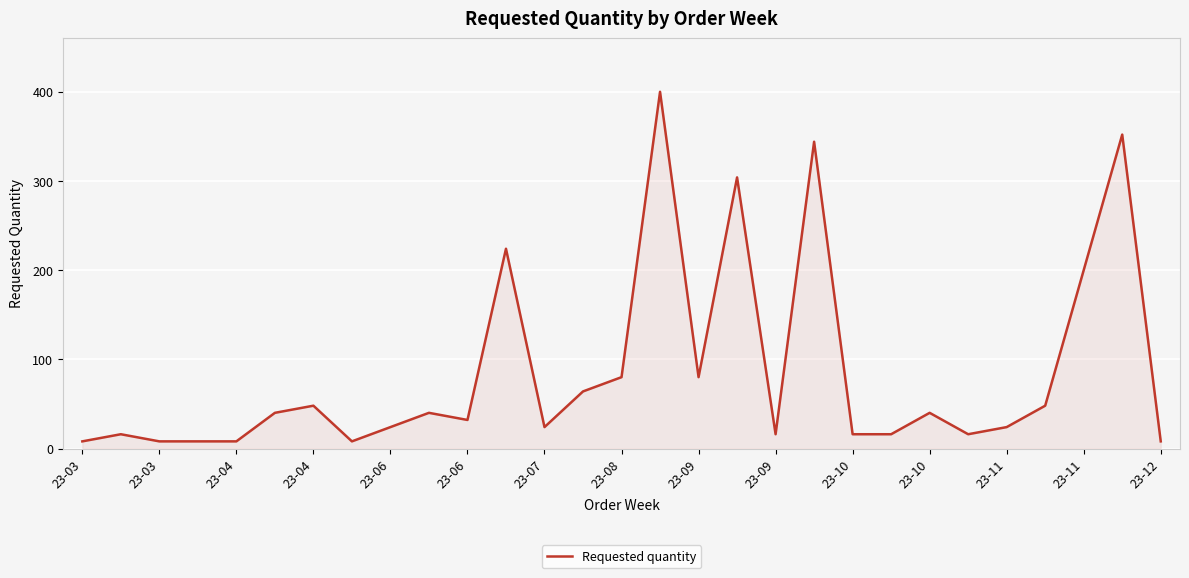

What is the maximum value shown in the chart?

400